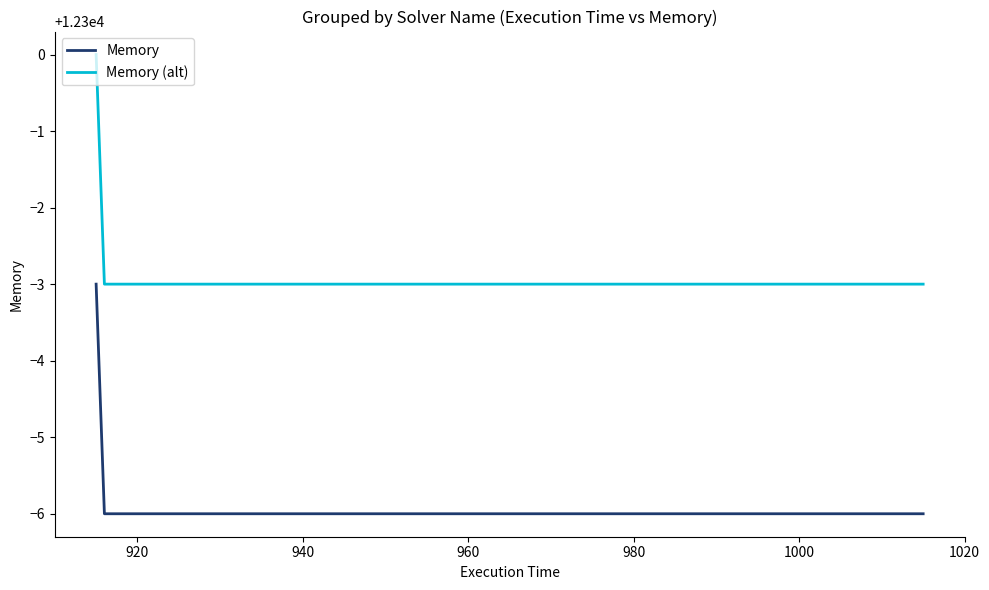

What is the difference between the maximum and minimum values in the Memory series?

3